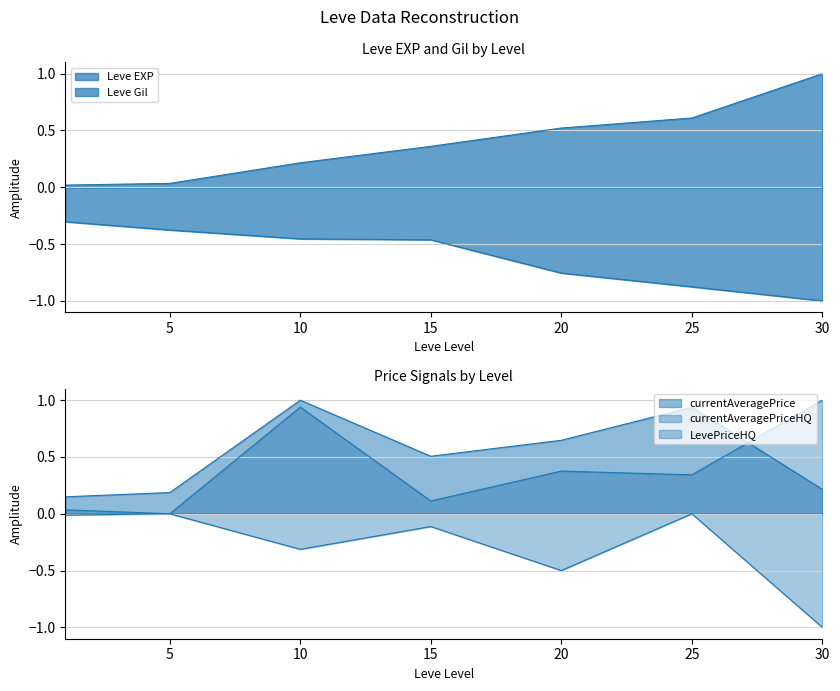

The value of LevePriceHQ at 5 is -0.0. True or false?

True